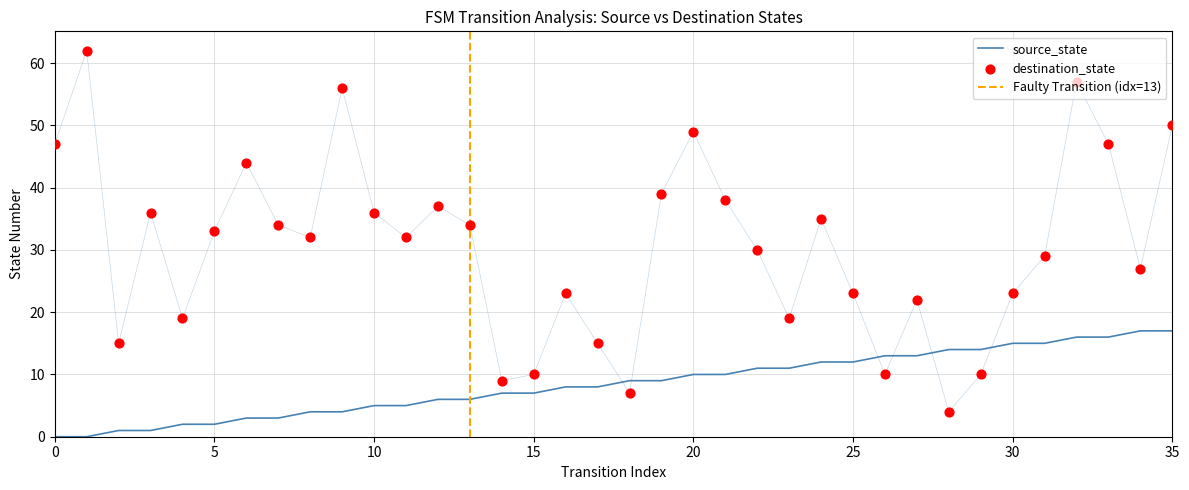

Which series contains the lowest Y value?

source_state